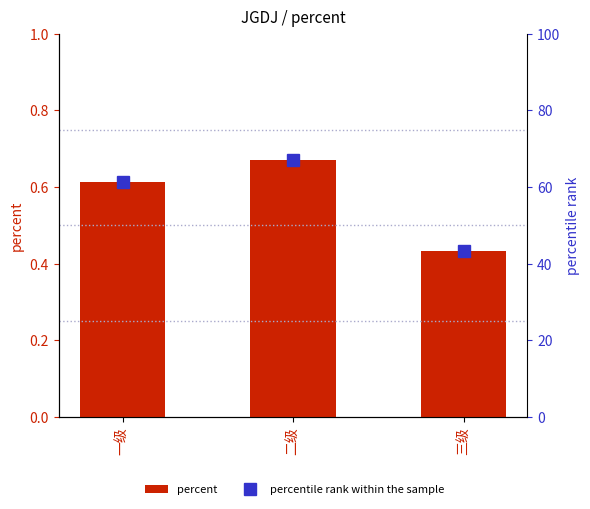

Which series has the largest total across all categories?

percentile rank within the sample